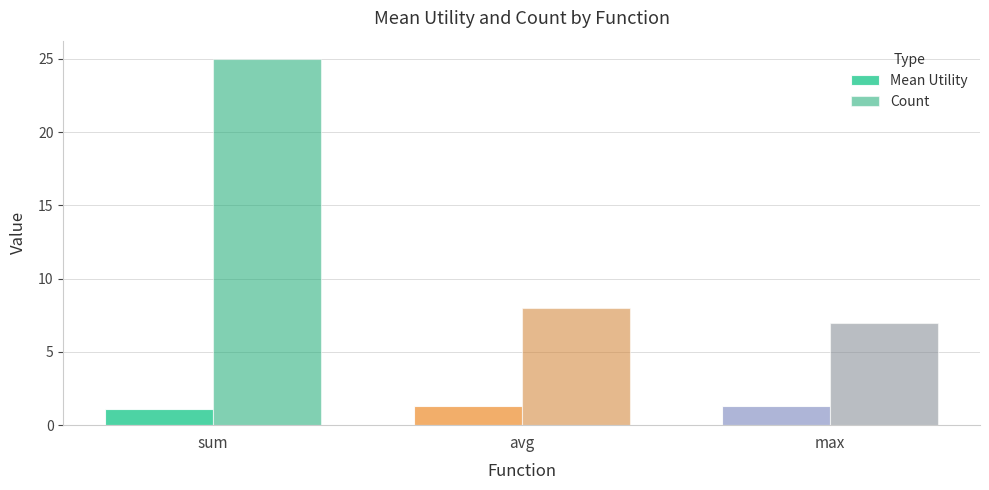

Which label corresponds to the smallest value in the chart?

sum